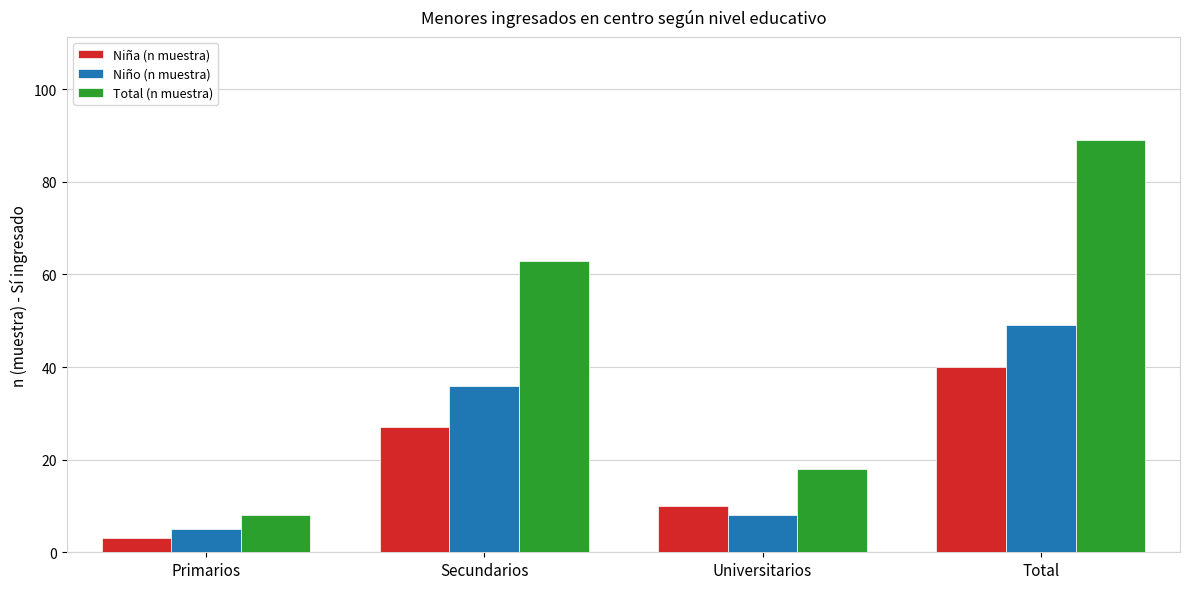

Which series has the widest spread of values?

Total (n muestra)